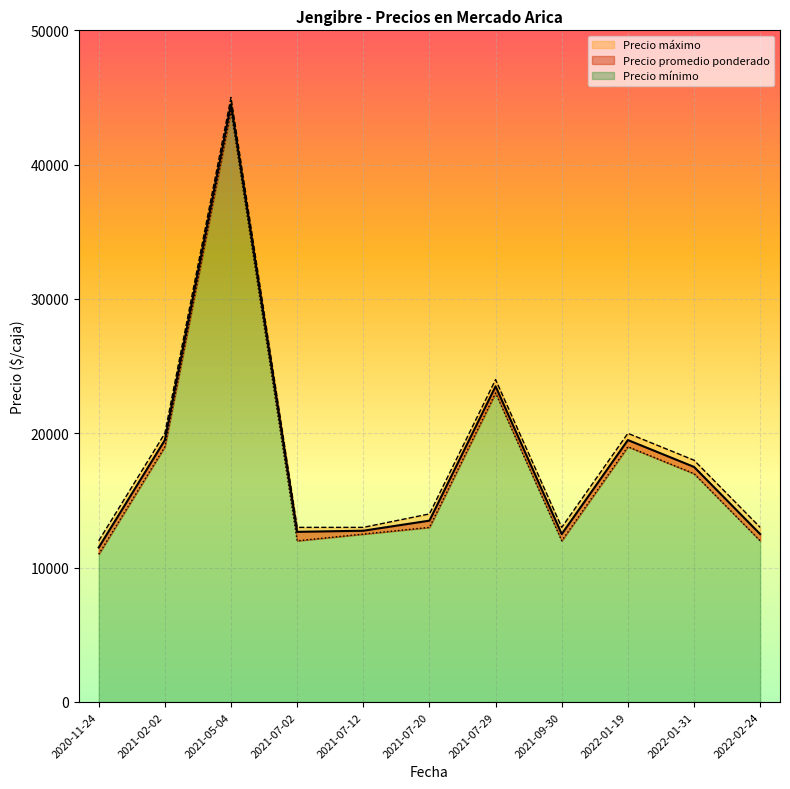

What position from the left is 2021-07-29?

7